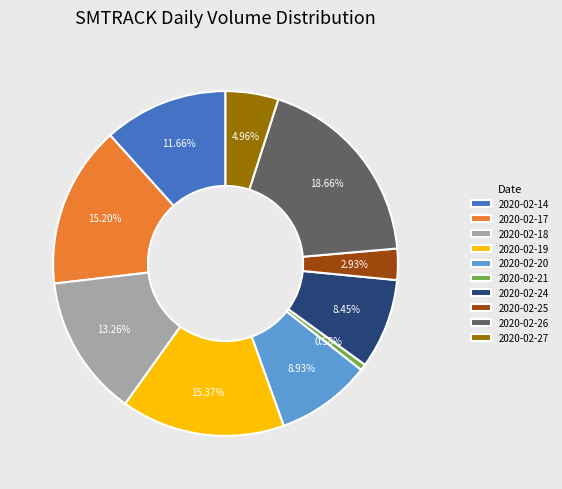

What percentage is the 2020-02-24 slice, to the nearest percent?

8%